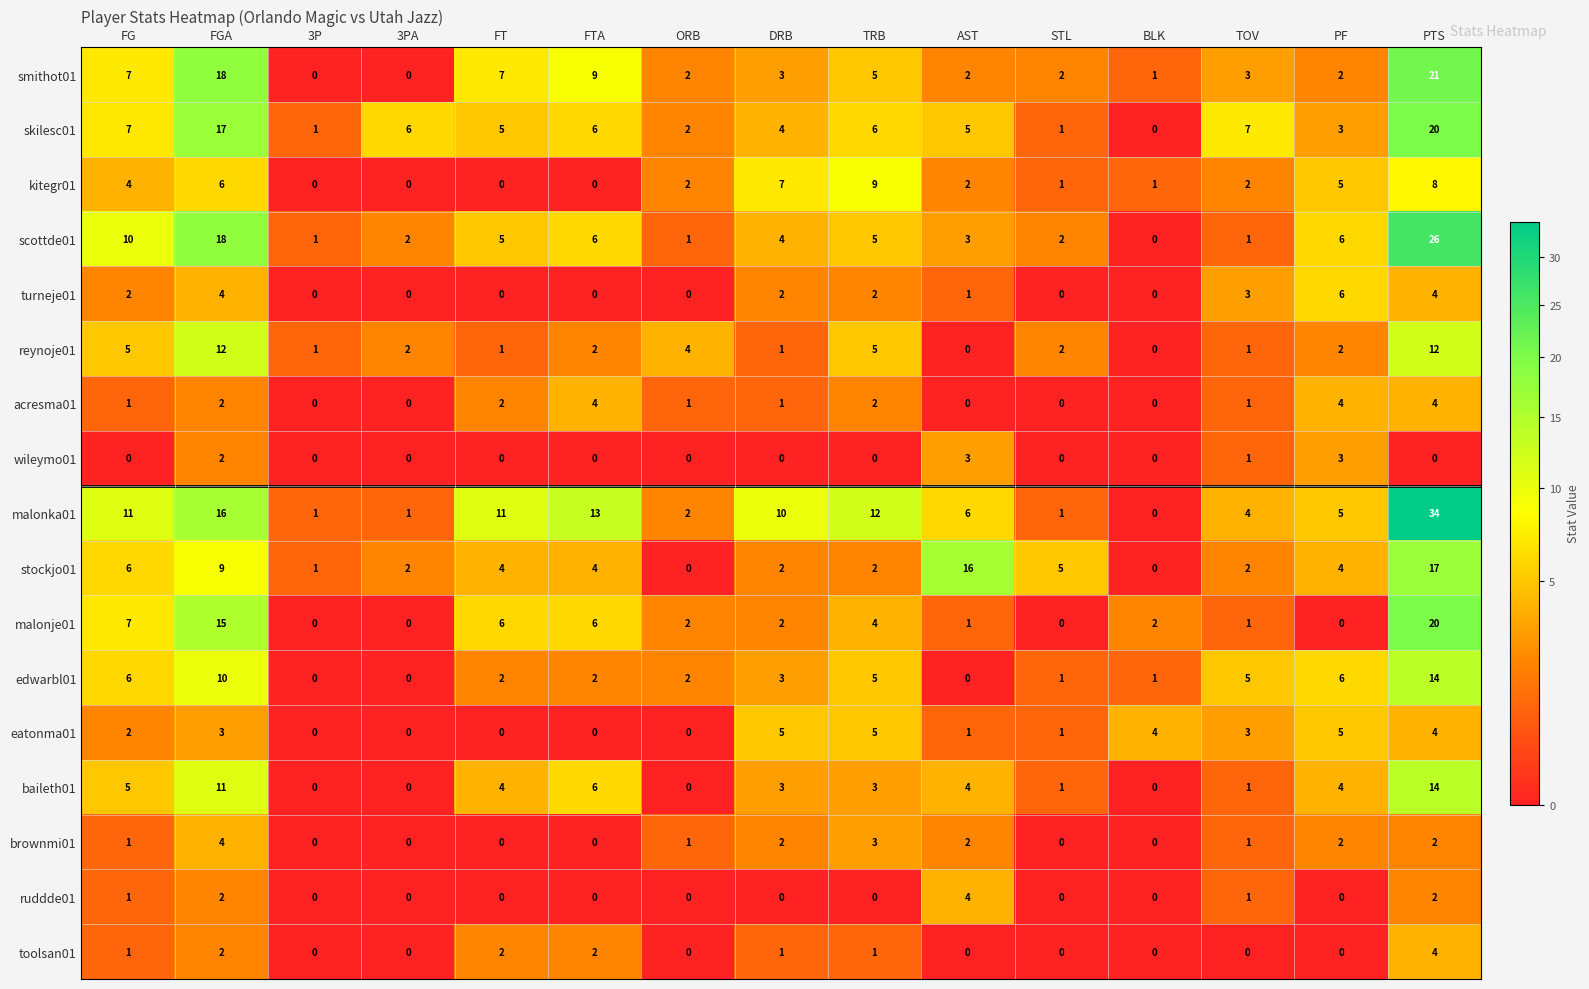

What is the difference between the maximum and minimum values in the smithot01 series?

21